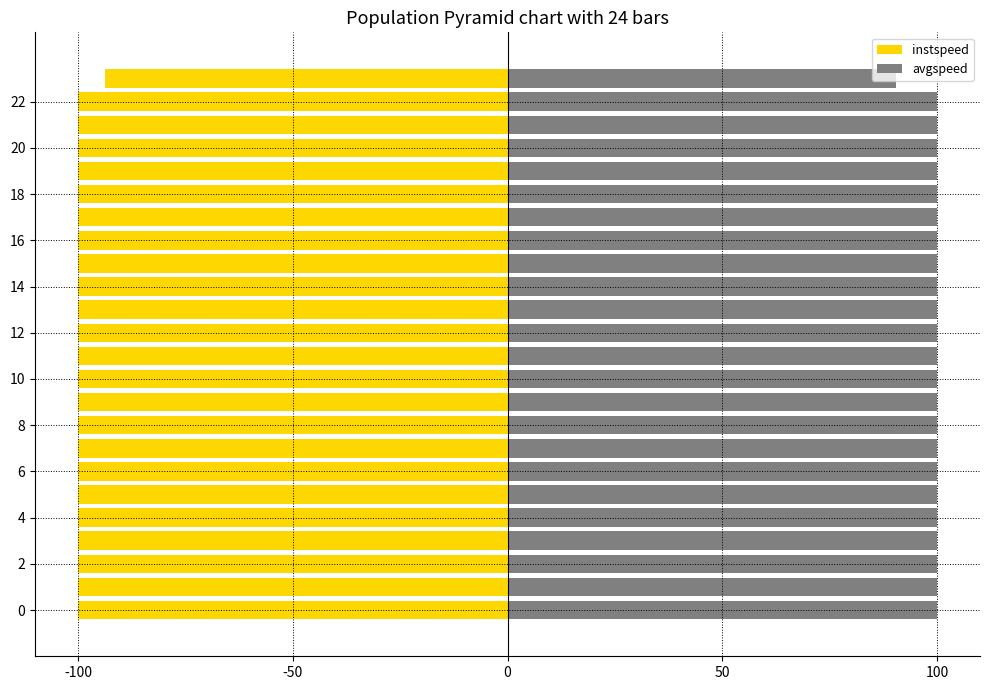

At which label is avgspeed closest to 95?

23